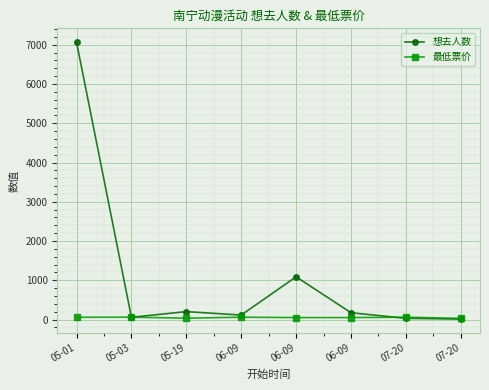

How many lines are shown in the chart?

2